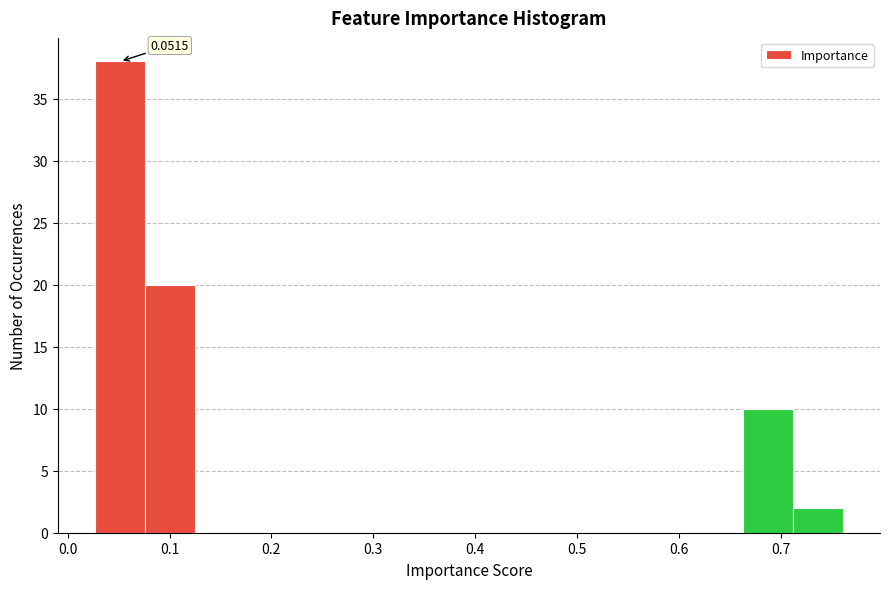

Which range on the x-axis has the tallest bar?

0.03 to 0.08